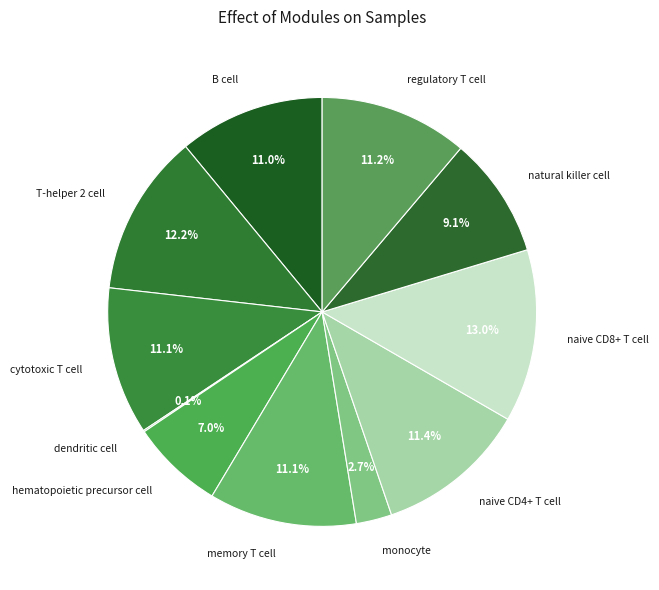

Which has a higher value, T-helper 2 cell or naive CD8+ T cell?

naive CD8+ T cell